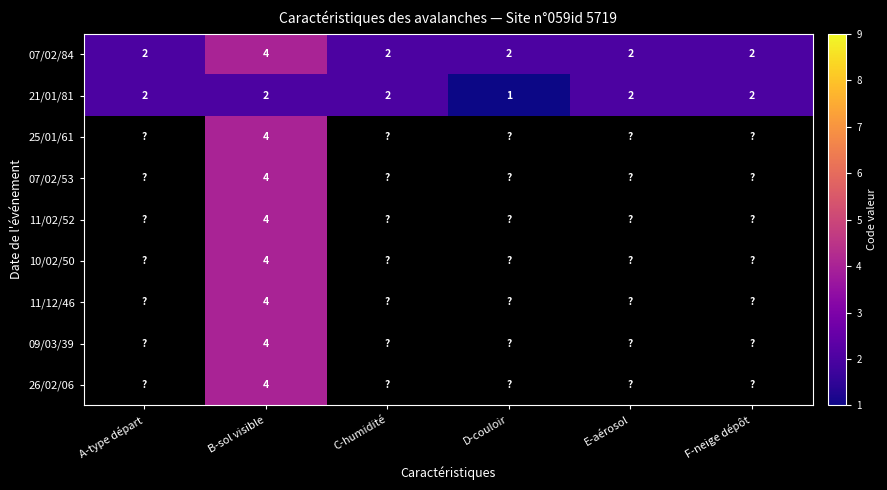

The 25/01/61 series shows 6.5 at B-sol visible. True or false?

False